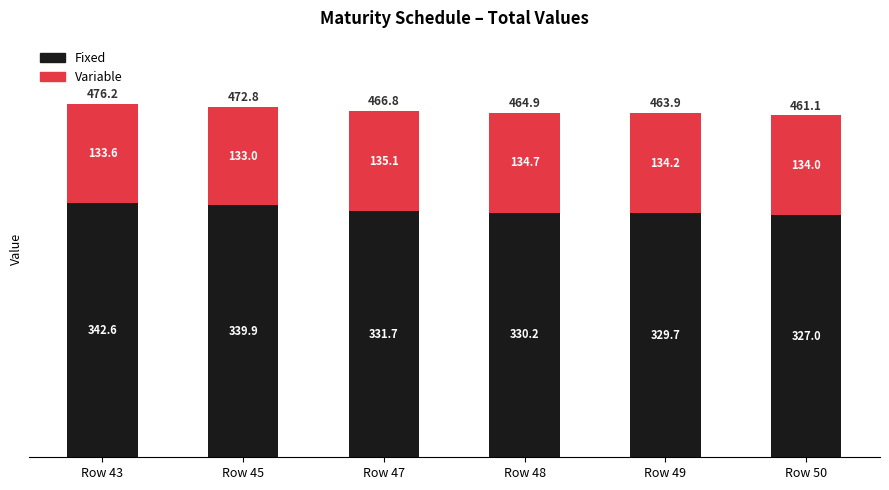

What is the average value of the Fixed series?

333.5